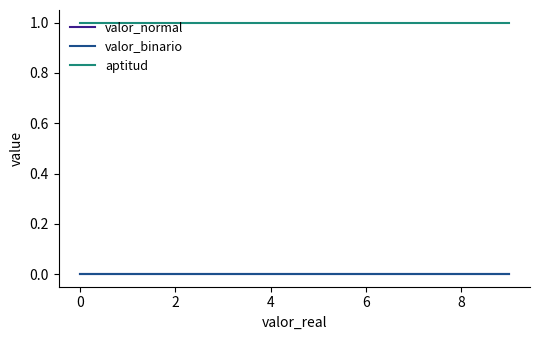

Rank the series by their maximum value, from highest to lowest.

aptitud, valor_normal, valor_binario